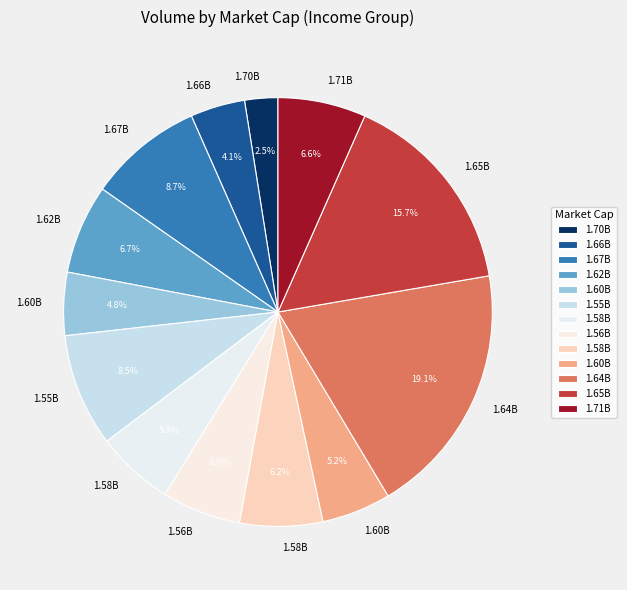

Rank the categories by value from highest to lowest.

1.64B, 1.65B, 1.67B, 1.55B, 1.62B, 1.71B, 1.58B_2, 1.56B, 1.58B, 1.60B_2, 1.60B, 1.66B, 1.70B